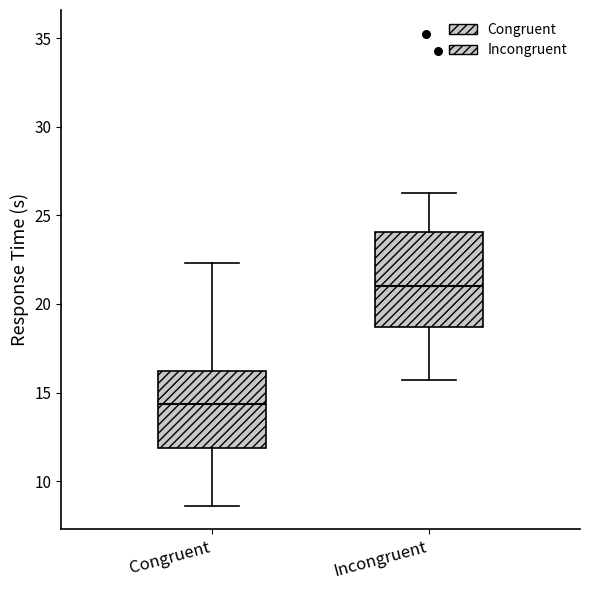

Reading left to right, read every box against the y-axis: the position of its median line, the range the box covers, and the ends of its whiskers. The values are not printed on the chart, so give them approximately, as read against the axis.

Congruent: median 14.5, box 12.0 to 16.0, whiskers 8.5 to 22.5
Incongruent: median 21.0, box 18.5 to 24.0, whiskers 15.5 to 26.5